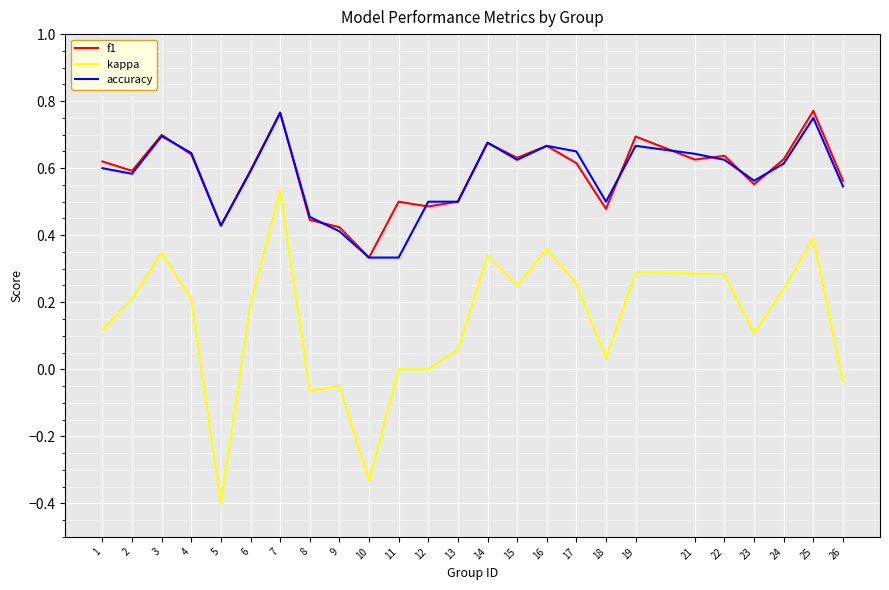

Does the chart display data point markers on the line(s)?

No